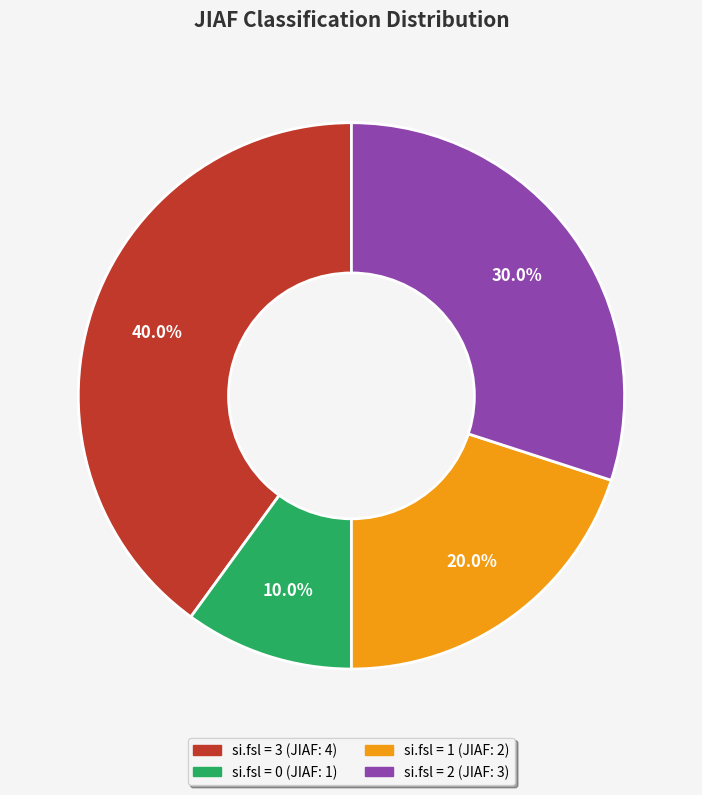

Does any single category account for the majority?

No